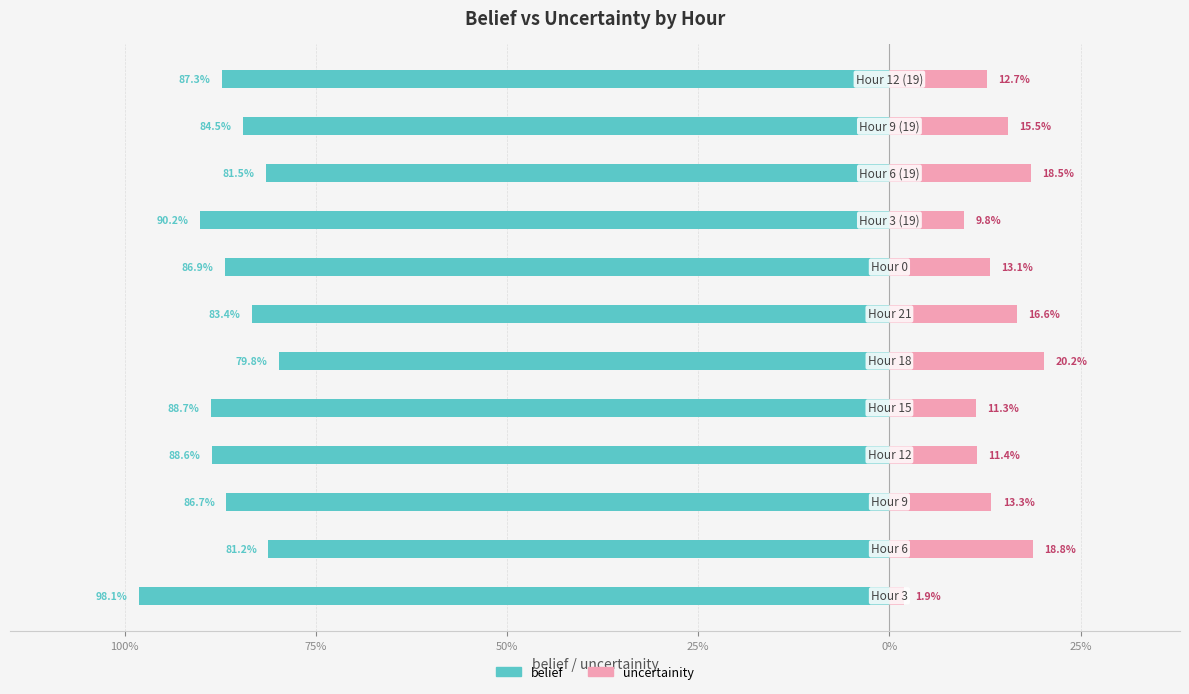

What is the difference between the maximum and minimum values in the belief series?

18.3